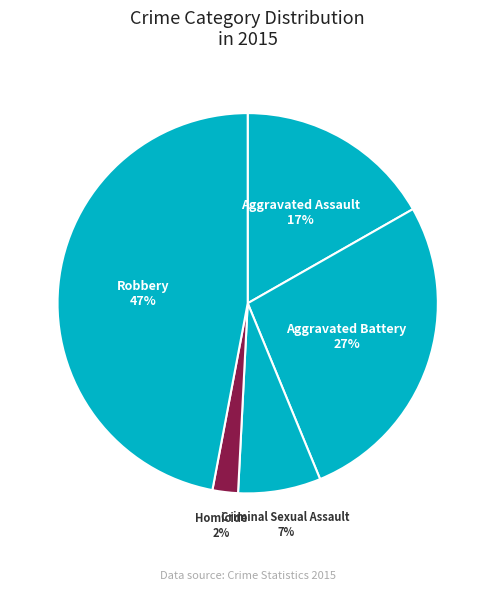

True or false: Aggravated Assault accounts for 22% of the total.

False